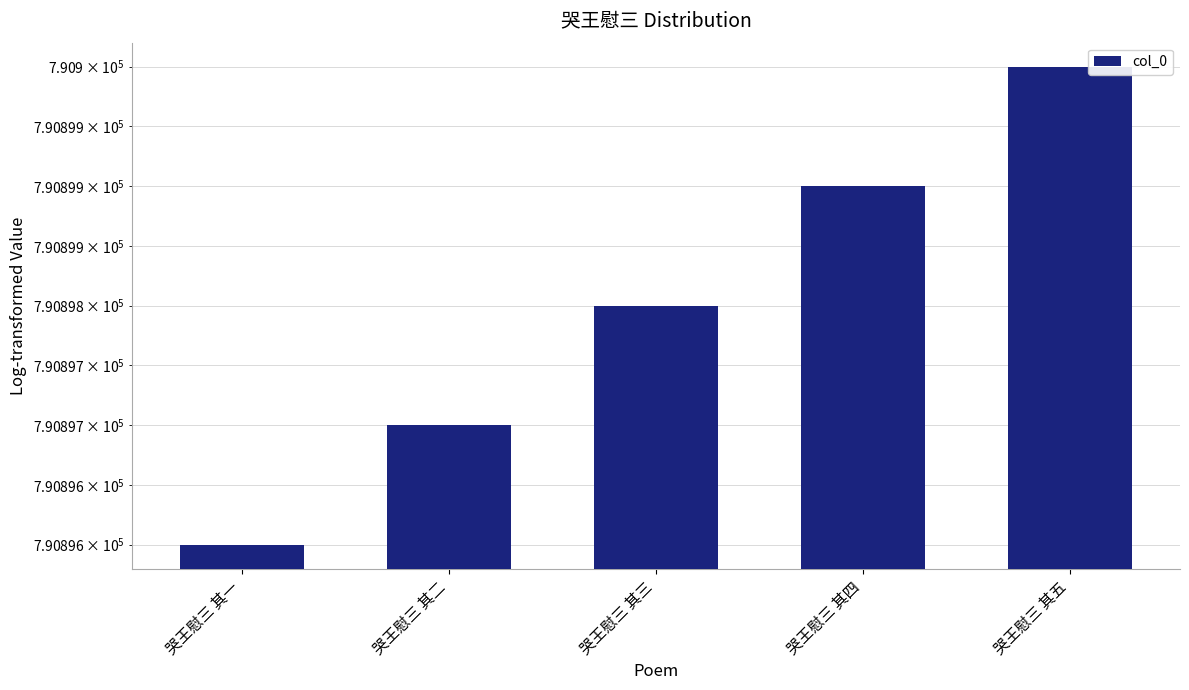

What is the average value?

790898